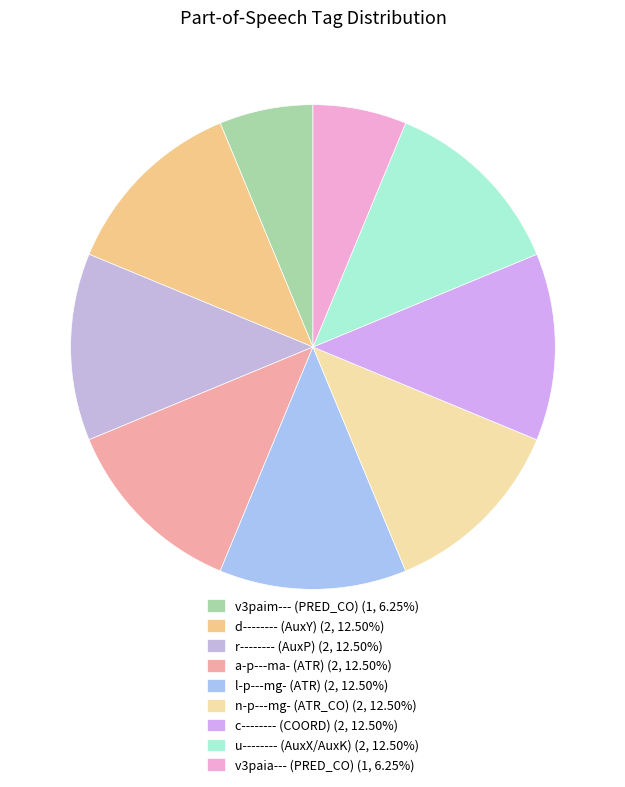

How many slices are in this pie chart?

9